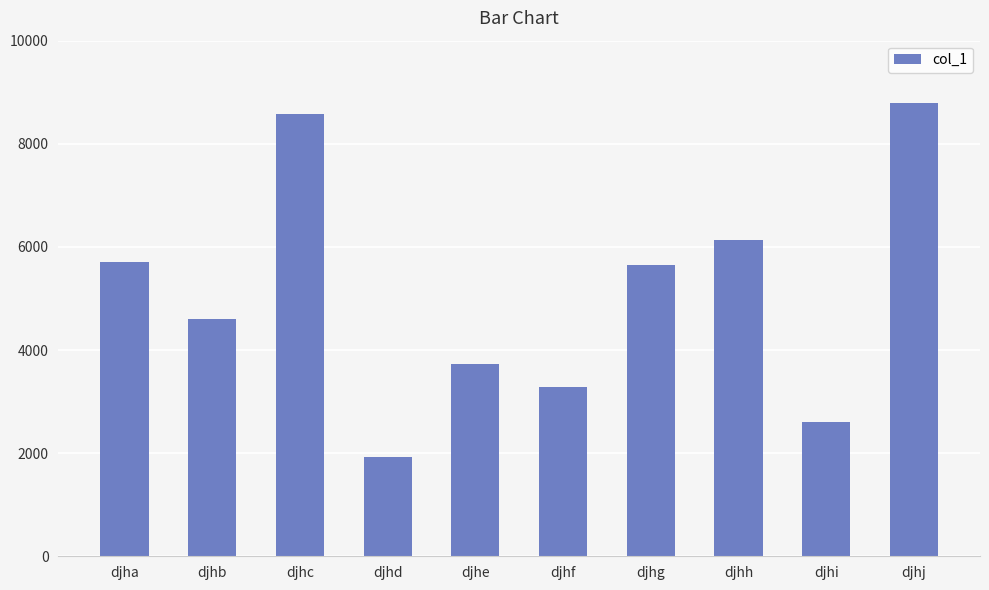

How many values are below 5652?

5